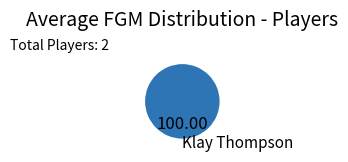

Rank the categories by value from lowest to highest.

Klay Thompson